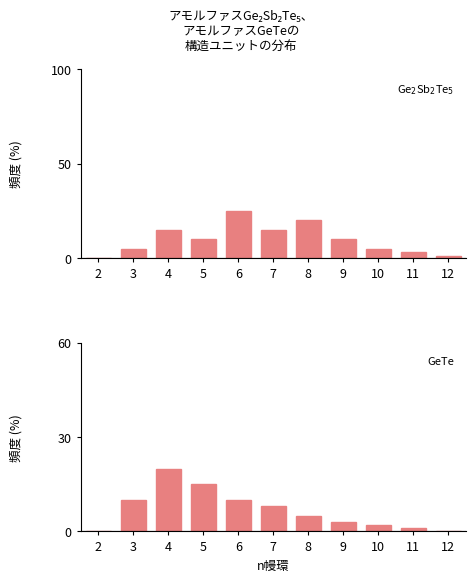

How many data points does each series have?

11